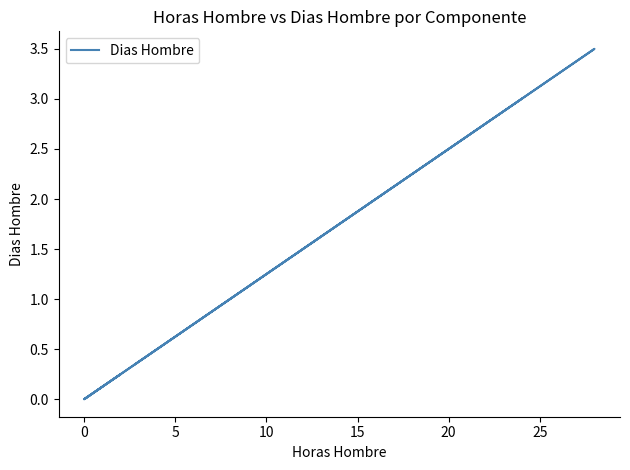

How many interior local peaks (higher than both neighbors) does the data have?

1